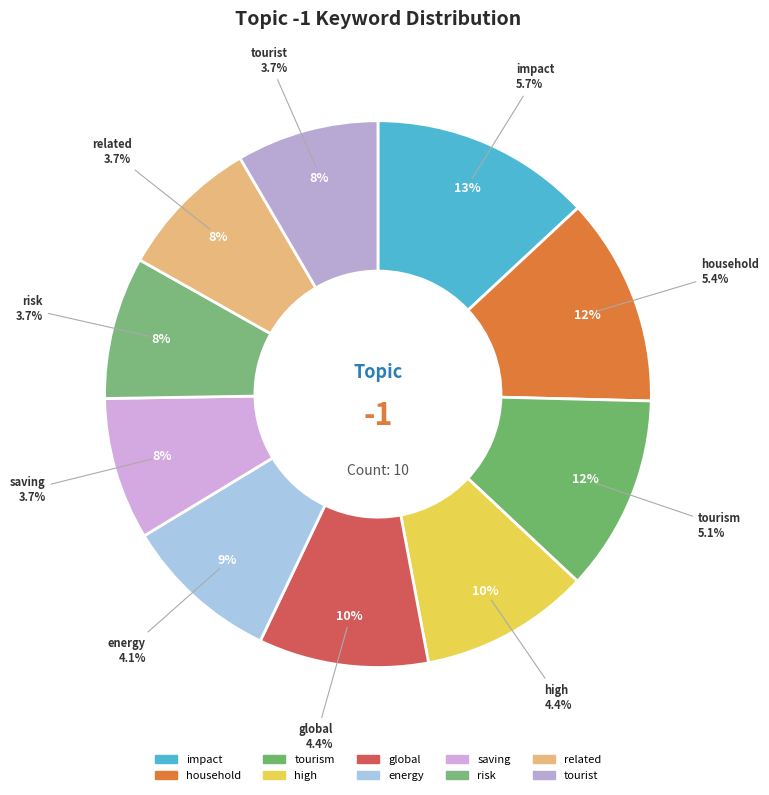

Is it true that saving is 16% of the pie?

False